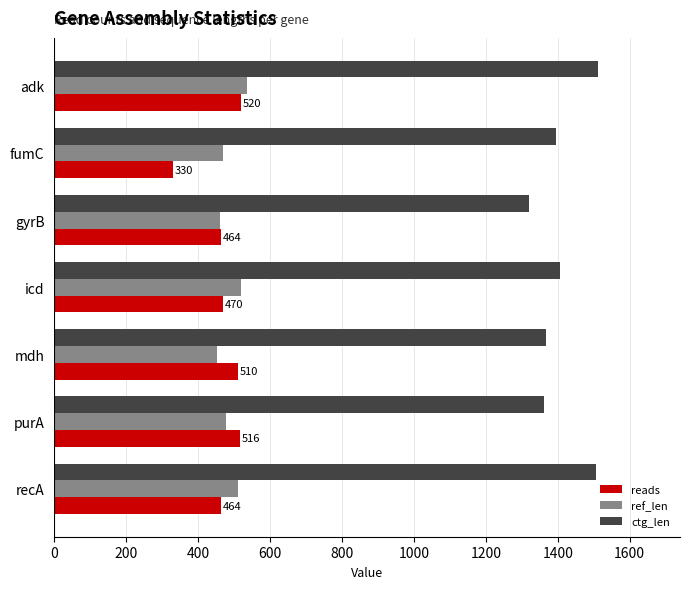

What are all the series names shown in the legend?

reads, ref_len, ctg_len